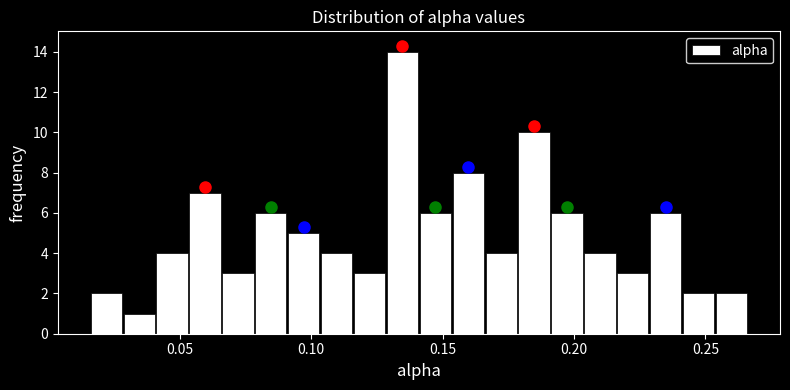

Read against the x-axis, roughly where is the centre of the tallest bar?

0.135